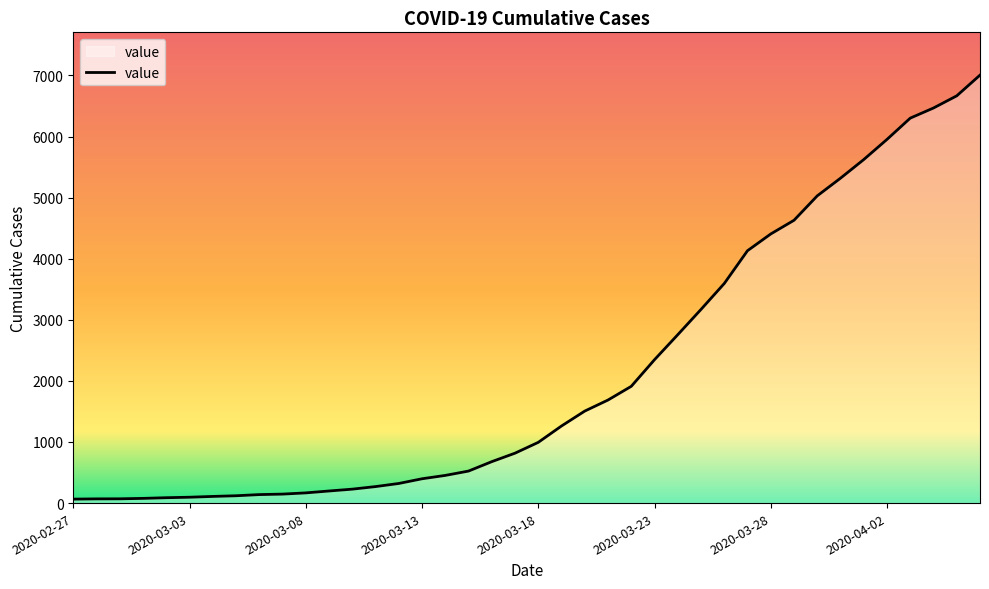

What is the maximum value shown in the chart?

7005